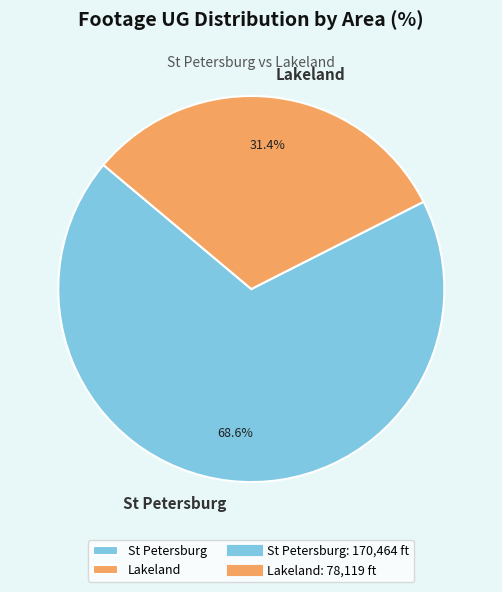

What percentage is the Lakeland slice, to the nearest percent?

31%